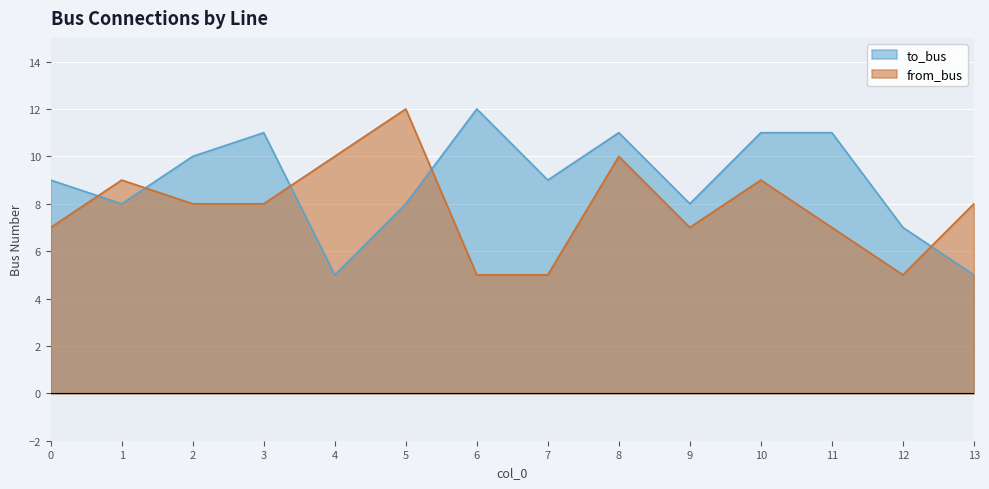

How many lines are shown in the chart?

2